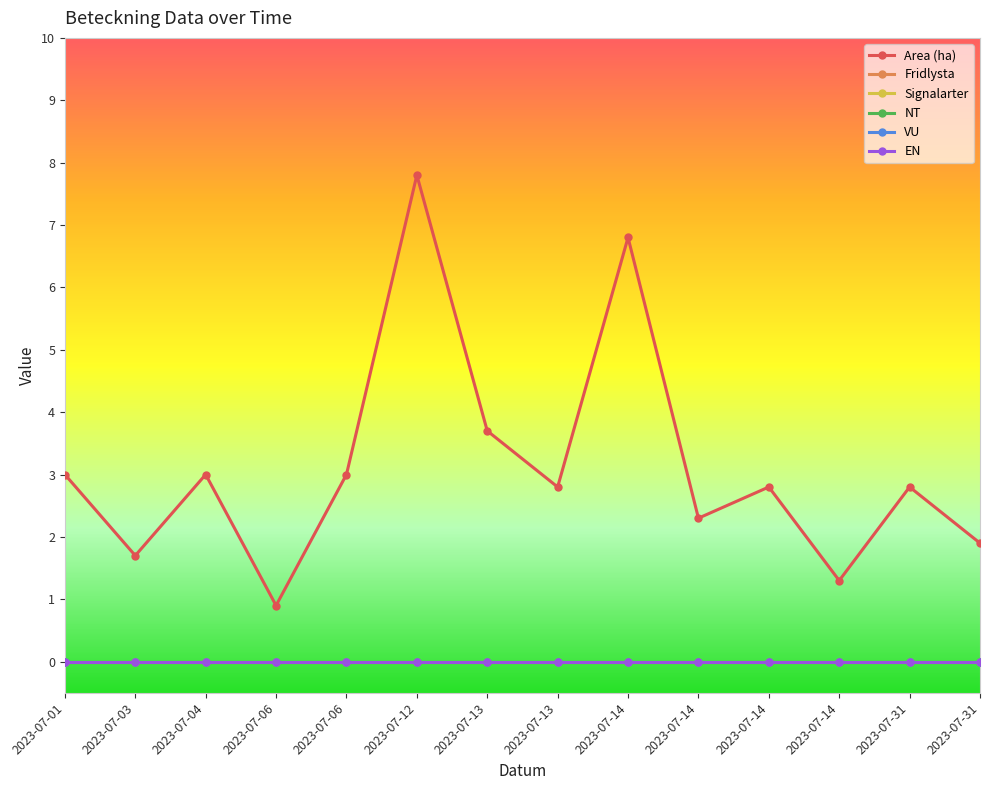

Reading right to left, extract all data points from this chart.

Area (ha): 1.9	2.8	1.3	2.8	2.3	6.8	2.8	3.7	7.8	3.0	0.9	3.0	1.7	3.0
Fridlysta: 0.0	0.0	0.0	0.0	0.0	0.0	0.0	0.0	0.0	0.0	0.0	0.0	0.0	0.0
Signalarter: 0.0	0.0	0.0	0.0	0.0	0.0	0.0	0.0	0.0	0.0	0.0	0.0	0.0	0.0
NT: 0.0	0.0	0.0	0.0	0.0	0.0	0.0	0.0	0.0	0.0	0.0	0.0	0.0	0.0
VU: 0.0	0.0	0.0	0.0	0.0	0.0	0.0	0.0	0.0	0.0	0.0	0.0	0.0	0.0
EN: 0.0	0.0	0.0	0.0	0.0	0.0	0.0	0.0	0.0	0.0	0.0	0.0	0.0	0.0